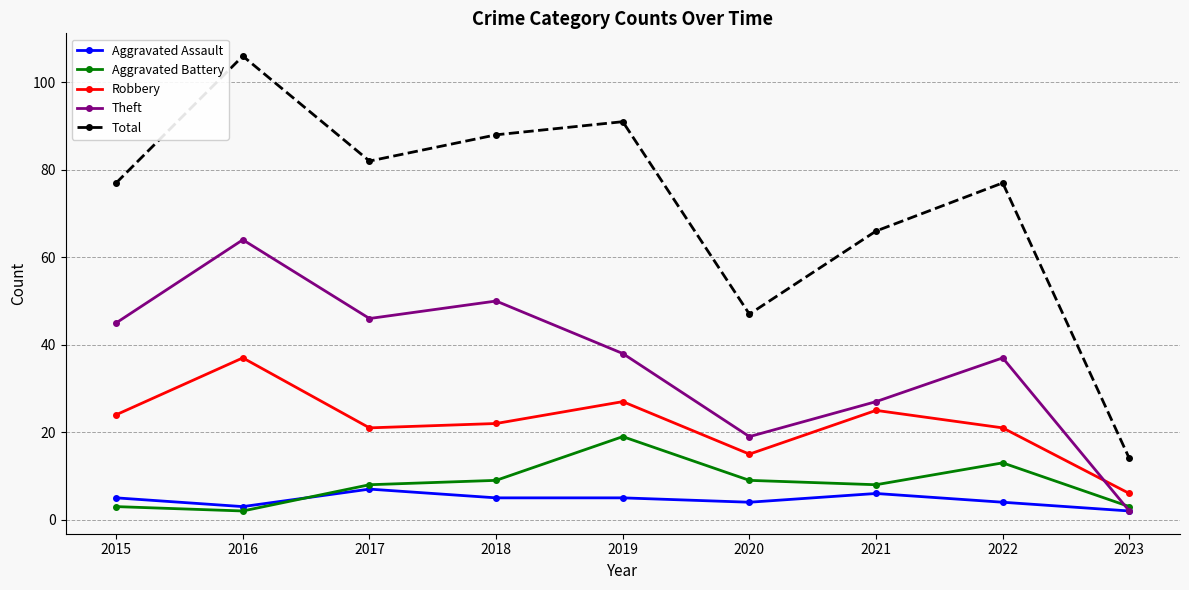

What is the value of the Aggravated Assault point at the 5th from the left?

5